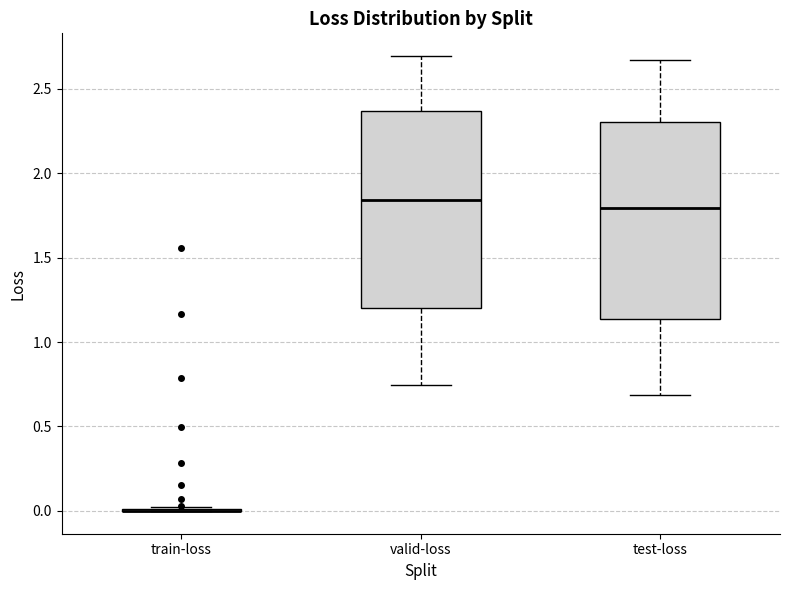

Reading left to right, read every box against the y-axis: the position of its median line, the range the box covers, and the ends of its whiskers. The values are not printed on the chart, so give them approximately, as read against the axis.

train-loss: box collapsed to a line at 0.00, whiskers 0.00 to 0.00
valid-loss: median 1.85, box 1.20 to 2.35, whiskers 0.75 to 2.70
test-loss: median 1.80, box 1.15 to 2.30, whiskers 0.70 to 2.65